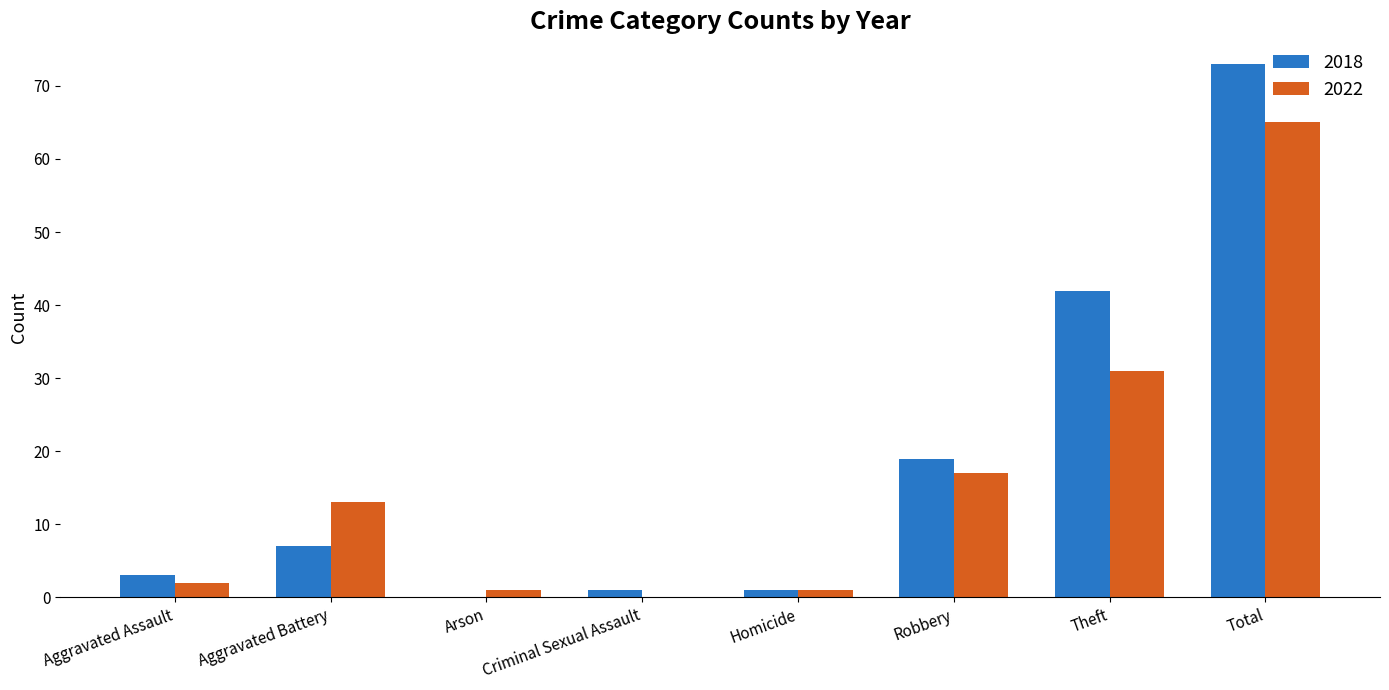

The value of 2018 at Arson is 0. True or false?

True